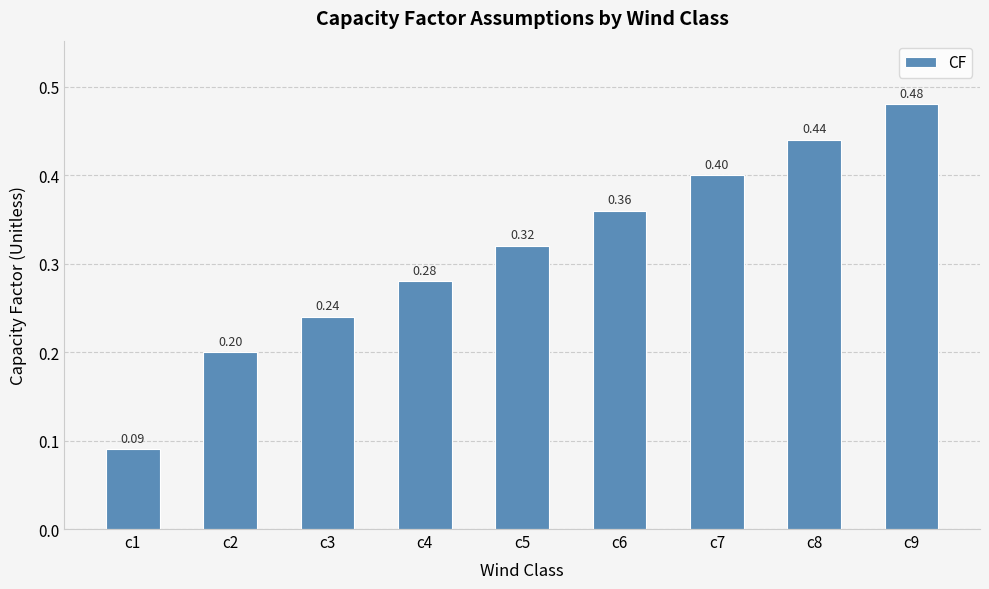

What is the difference between the maximum and minimum values?

0.4